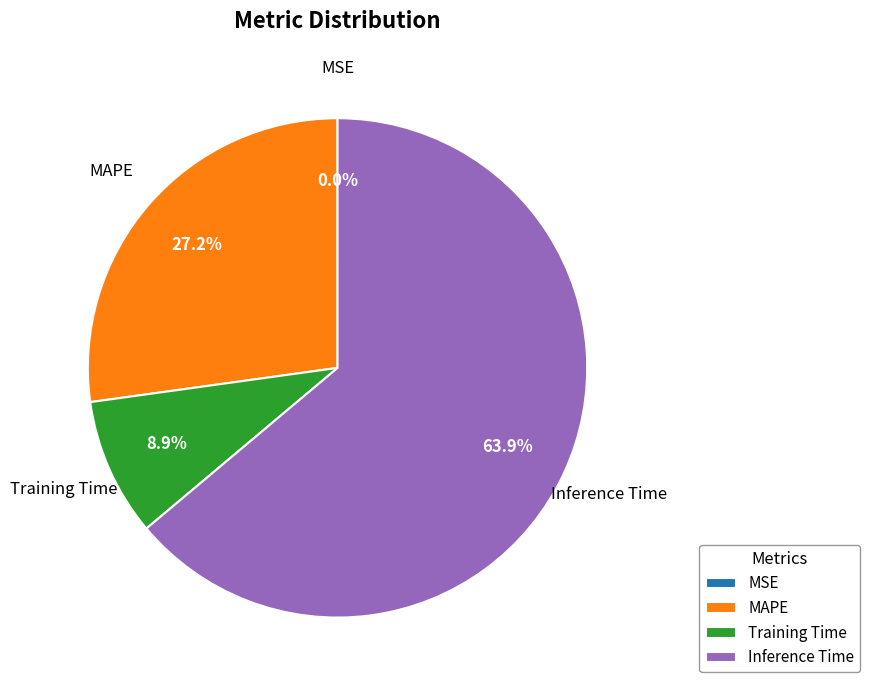

Combined, what portion of the pie is Training Time and Inference Time?

72.8%